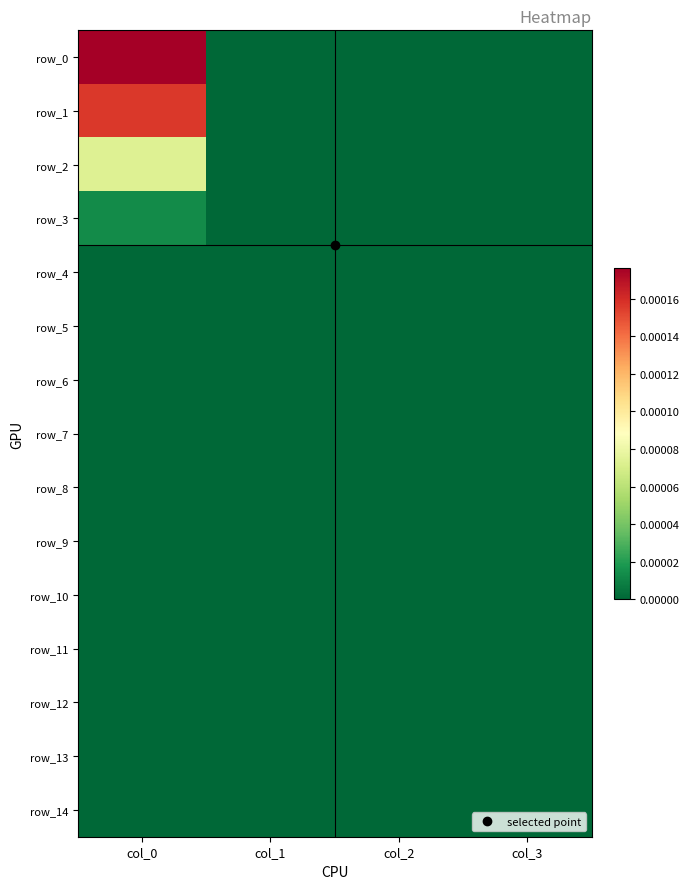

At which label is row_5 closest to 0?

col_0